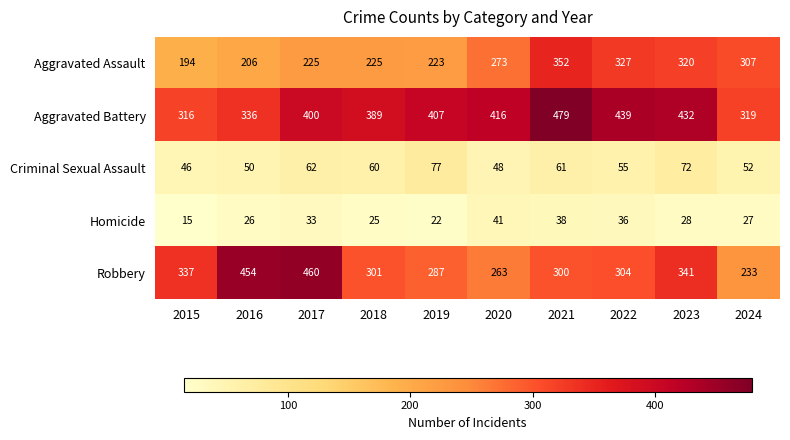

The value of Criminal Sexual Assault at 2018 is 60. True or false?

True